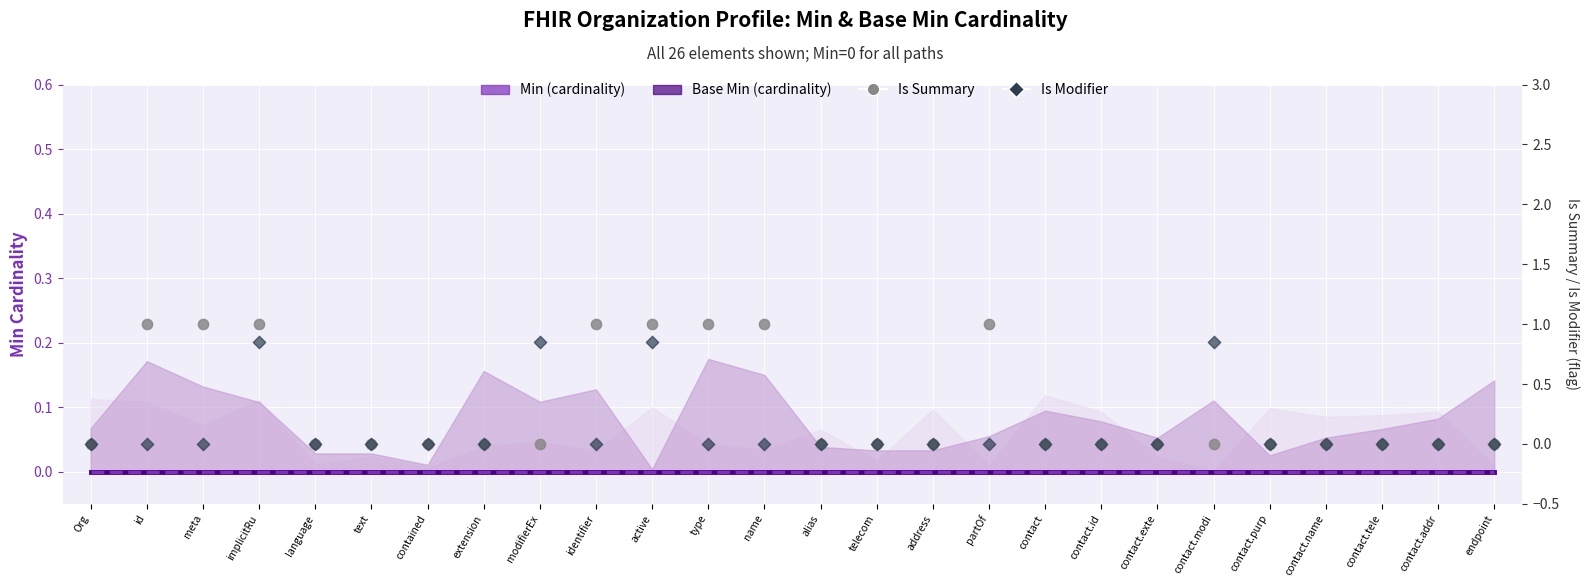

Which series has the largest total across all categories?

Is Summary